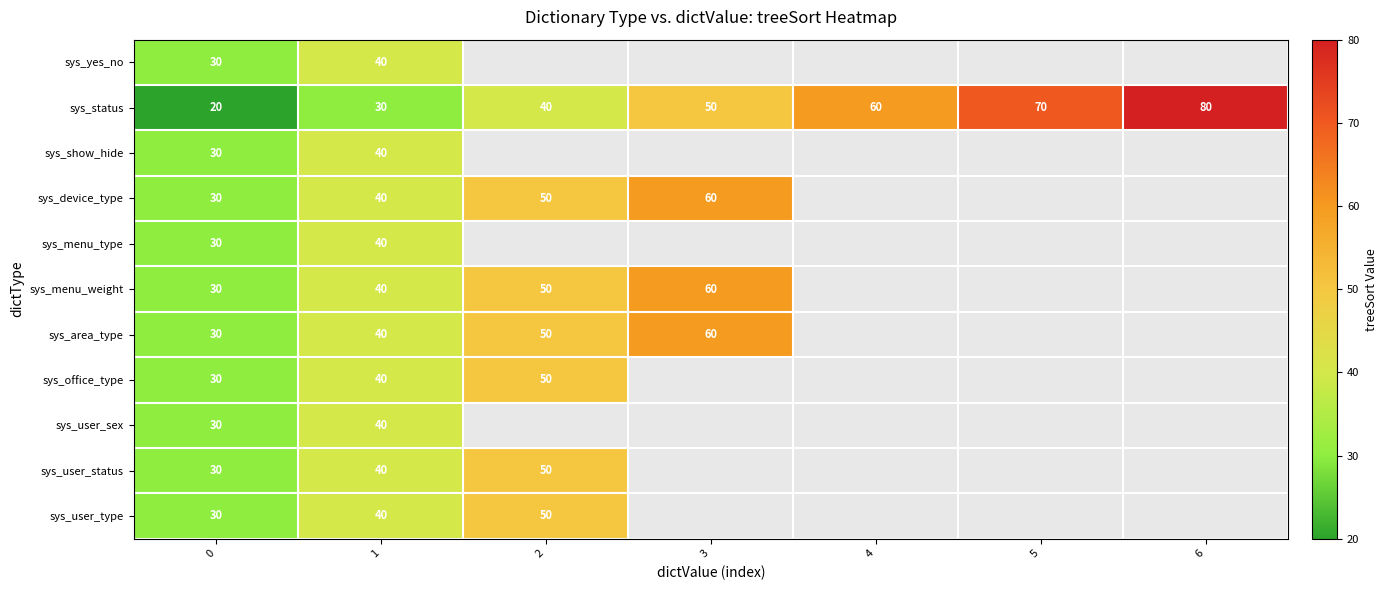

The value of sys_show_hide at 0 is 41. True or false?

False